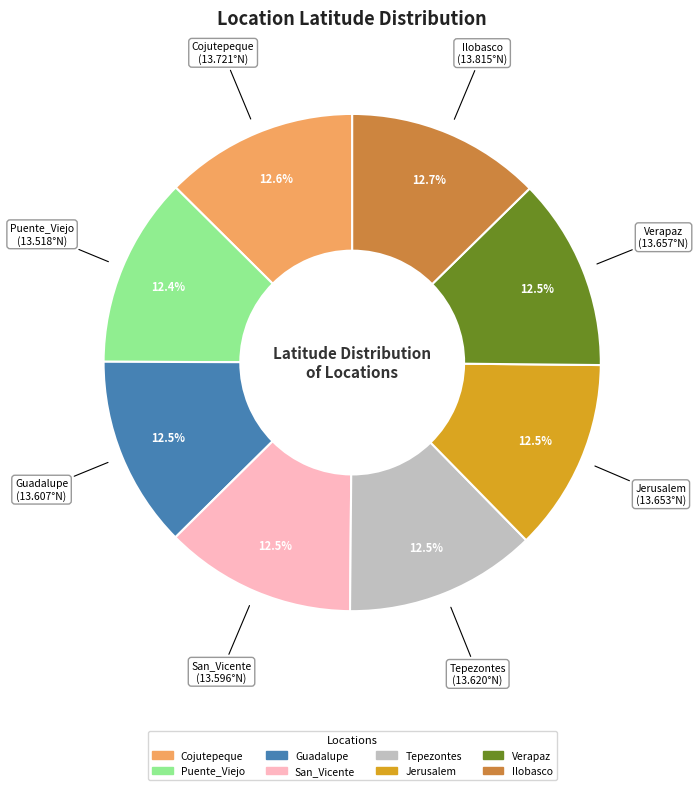

Does Guadalupe represent more than half of the total?

No